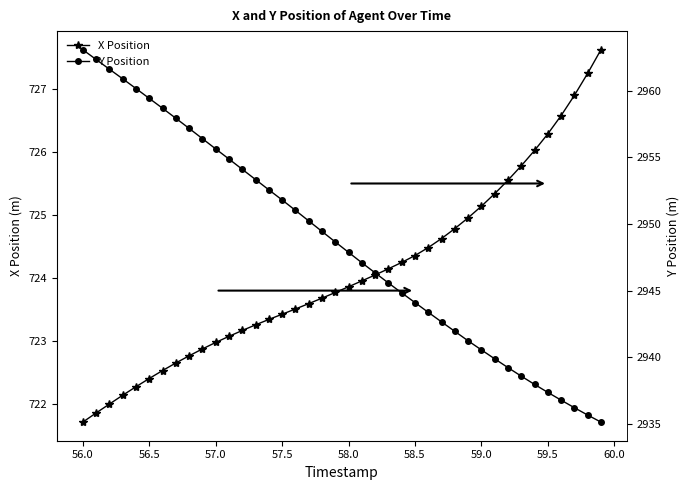

The value of X Position at 59.0 is 725.1. True or false?

True